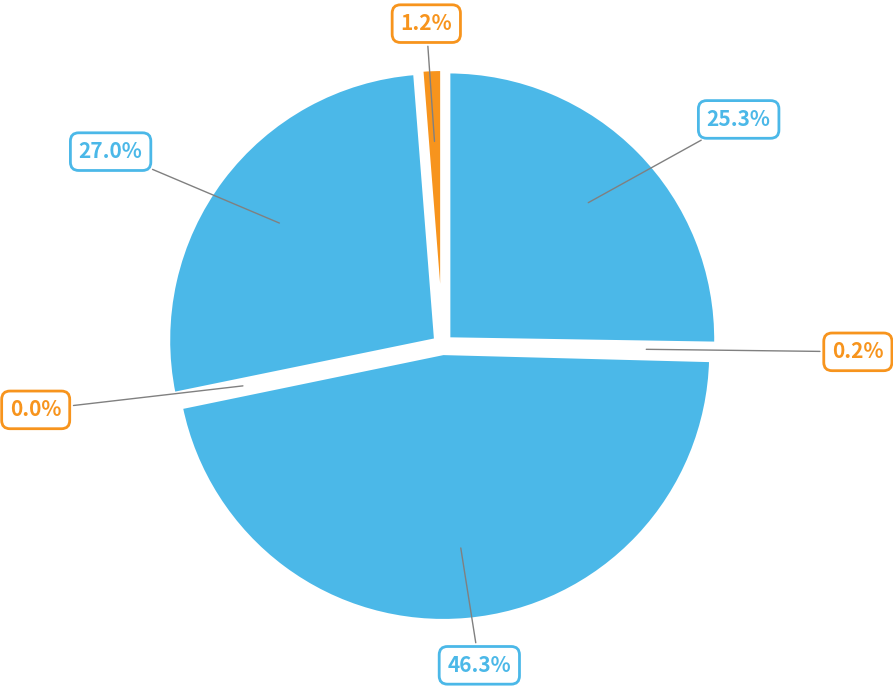

To the nearest percent, what is the difference between the largest and smallest slice percentages?

46%